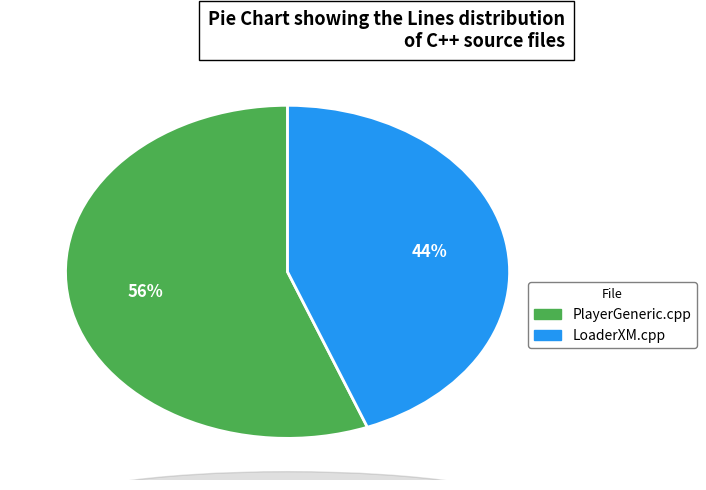

To the nearest percent, what is the combined percentage of LoaderXM.cpp and PlayerGeneric.cpp?

100%